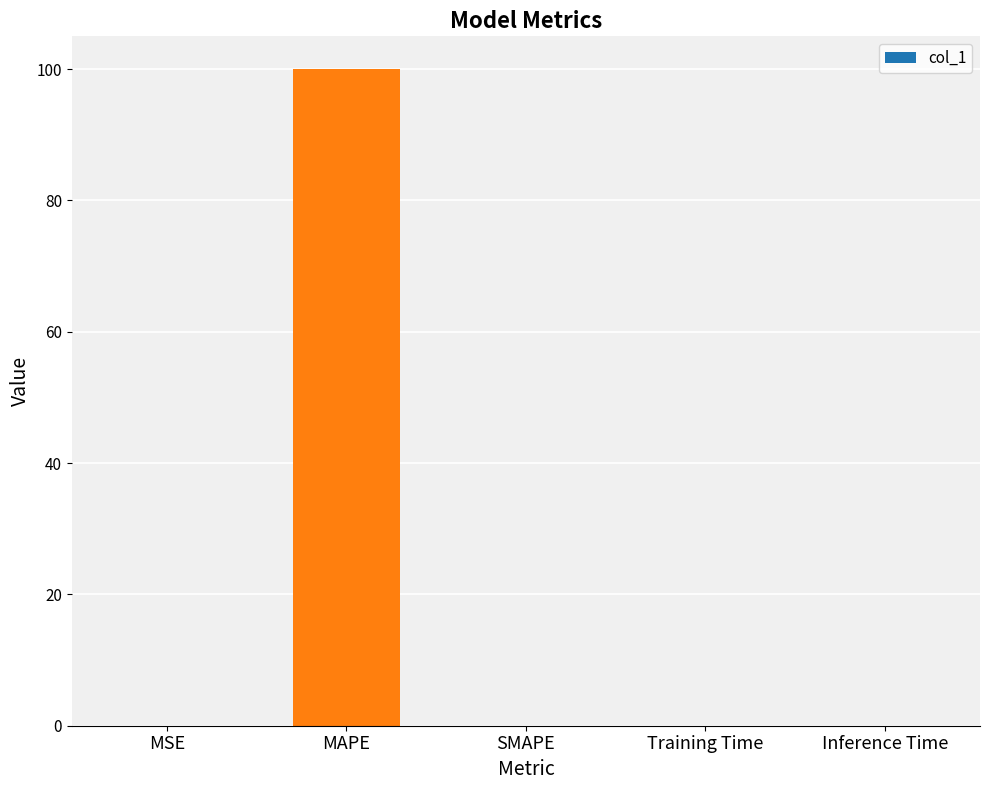

Between SMAPE and MAPE, which is larger?

MAPE